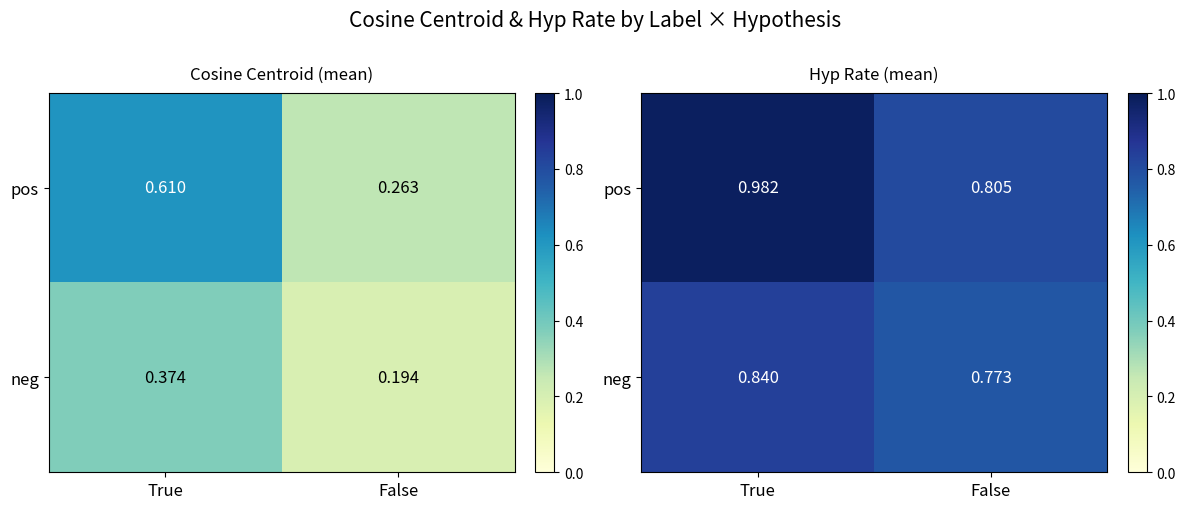

Which series has the largest range (max minus min)?

pos